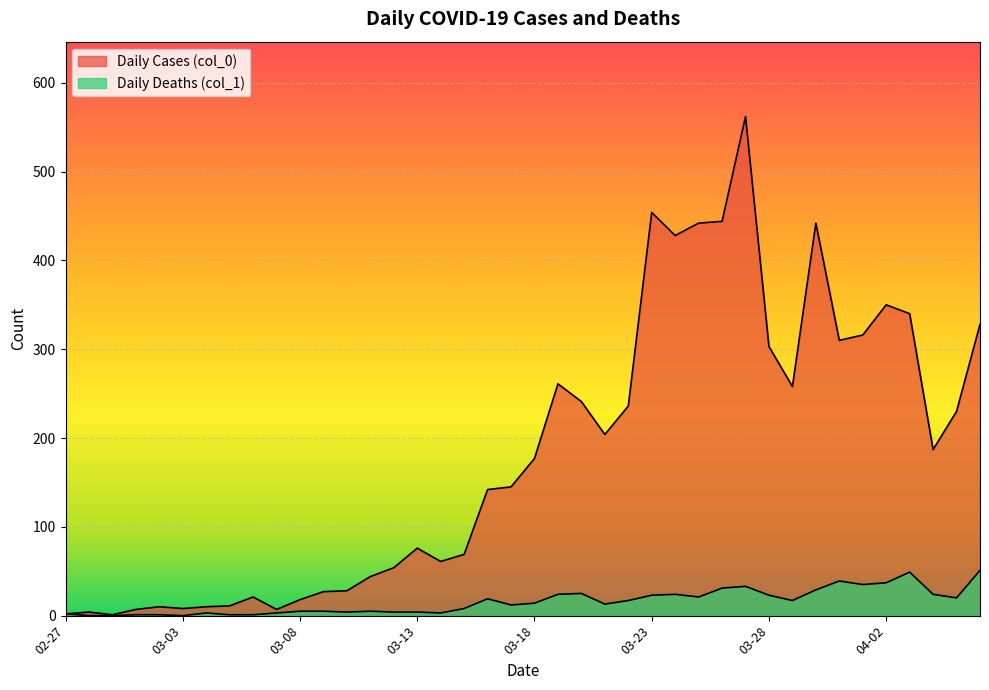

What is the label of the 24th point from the right?

2020-03-14